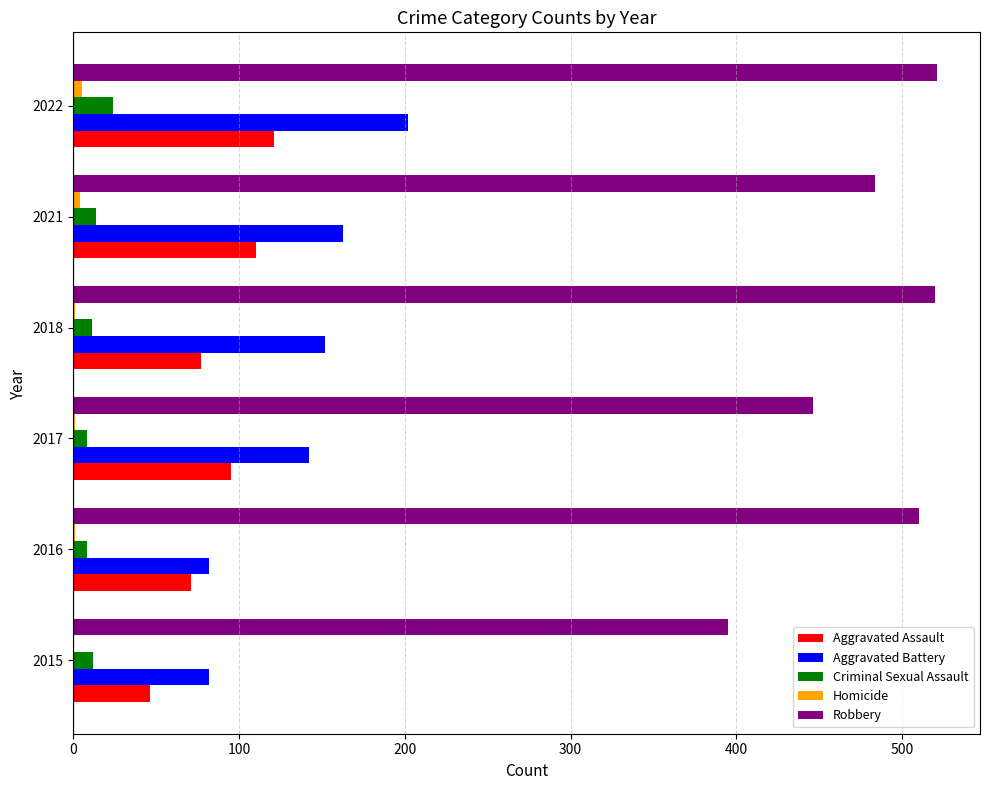

At which label is Robbery closest to 458?

2017